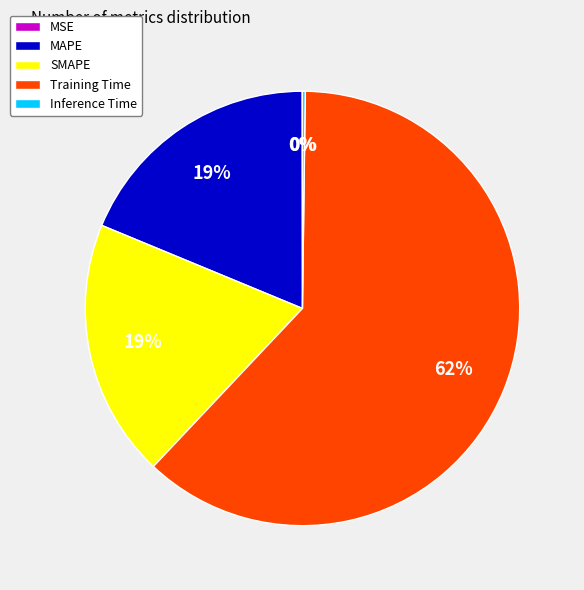

Does Training Time account for over 50% of the chart?

Yes